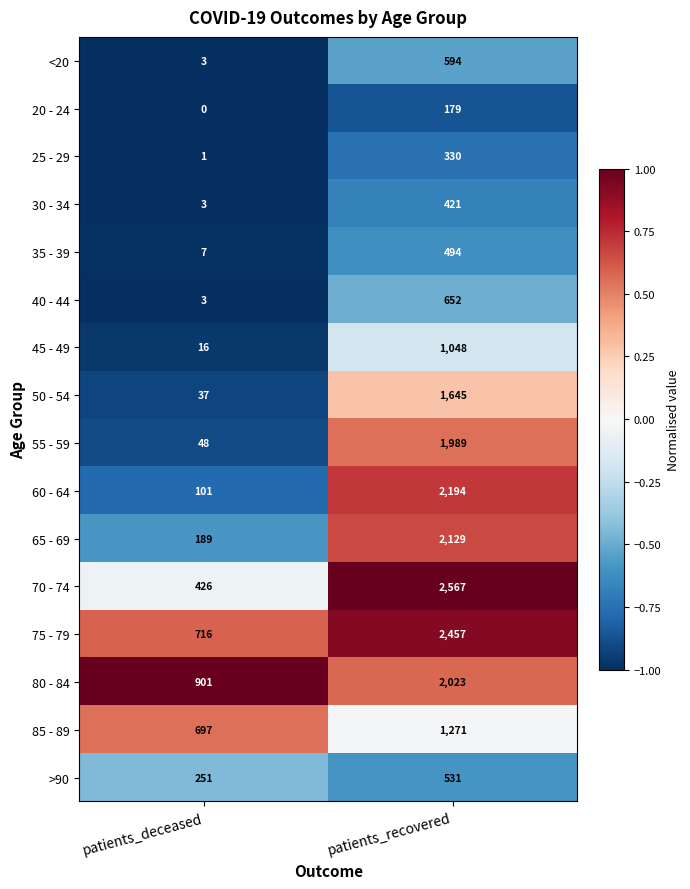

Read the 50 - 54 value at patients_deceased, to the nearest 50.

50